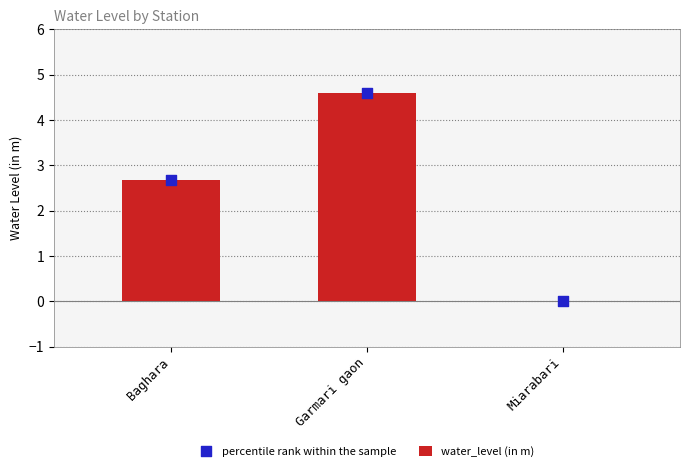

What are all the series names shown in the legend?

water_level (in m), percentile rank within the sample